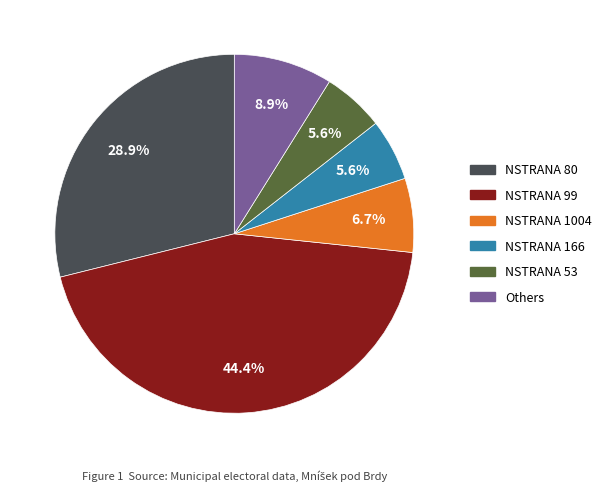

Does any single category account for the majority?

No